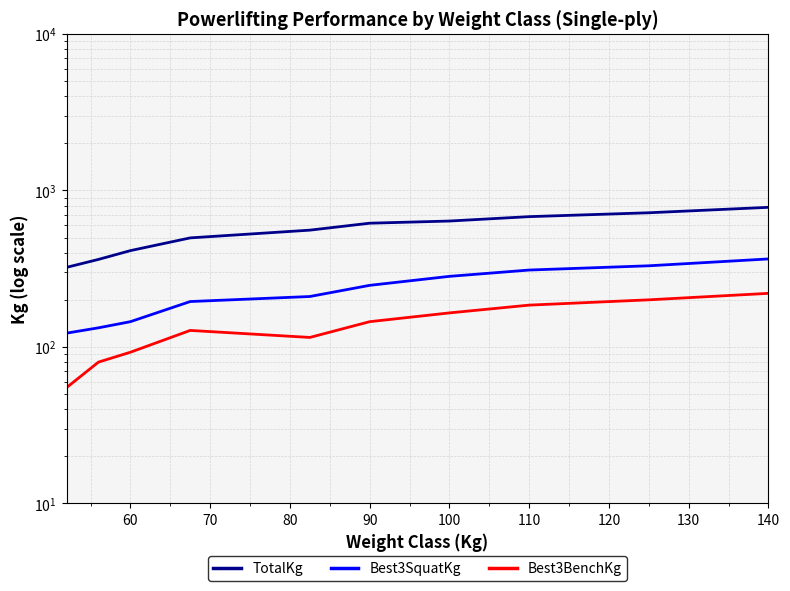

What is the sum of all Best3BenchKg values?

1385.0